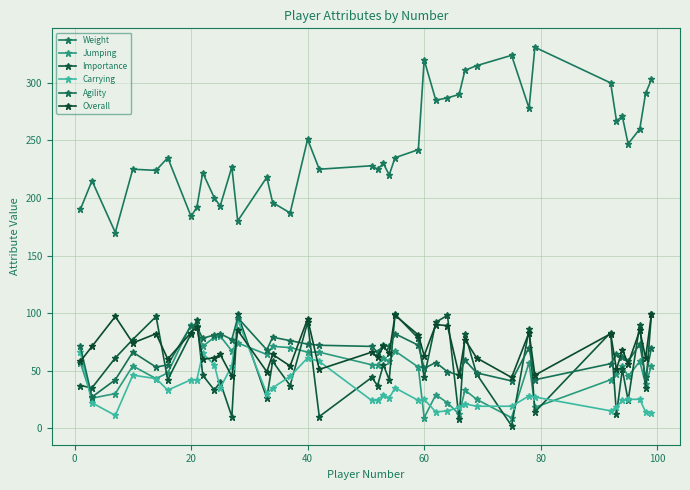

How many interior local peaks does the Agility series have?

12